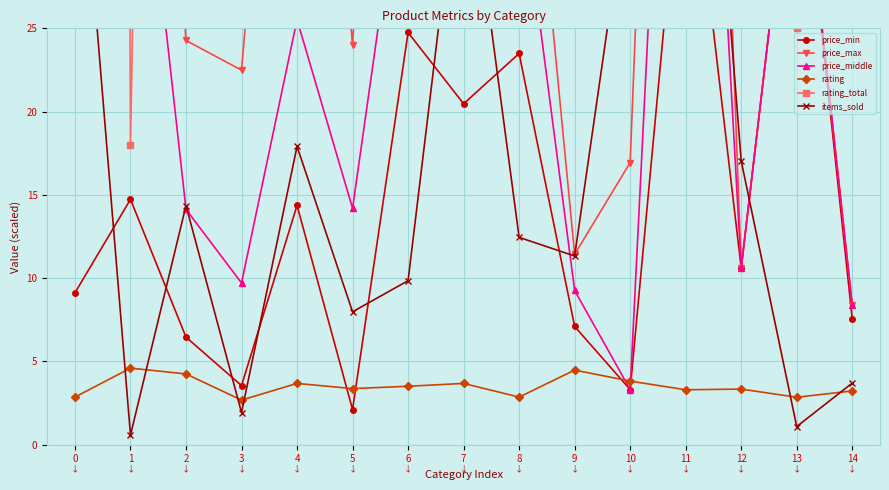

The price_middle series shows 65.6 at 1. True or false?

False